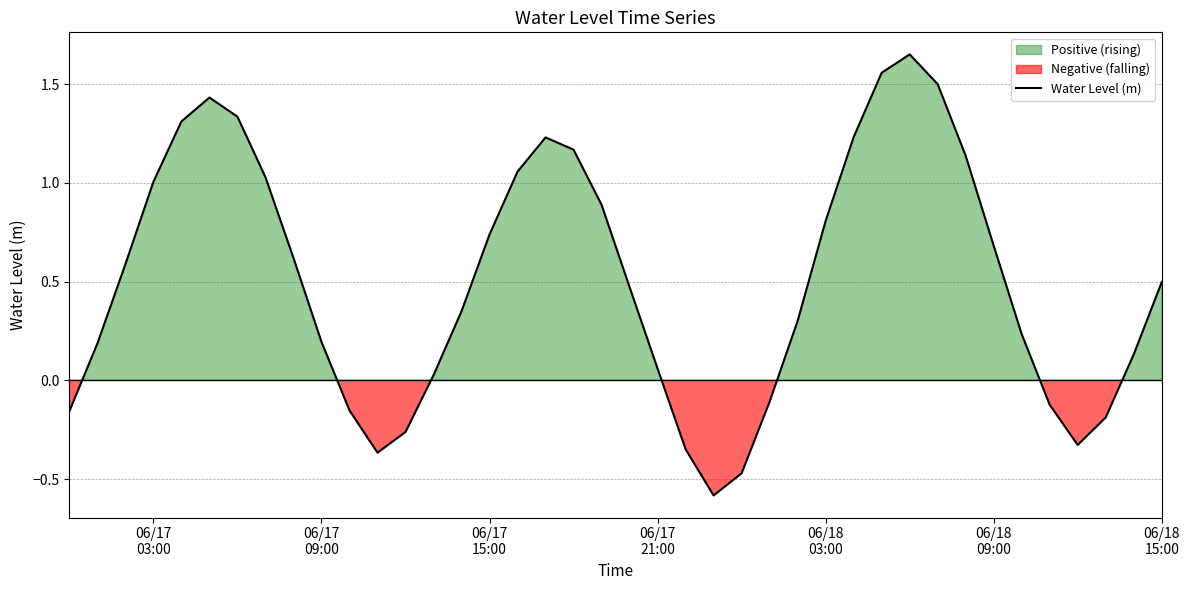

How many categories are shown in the chart?

40